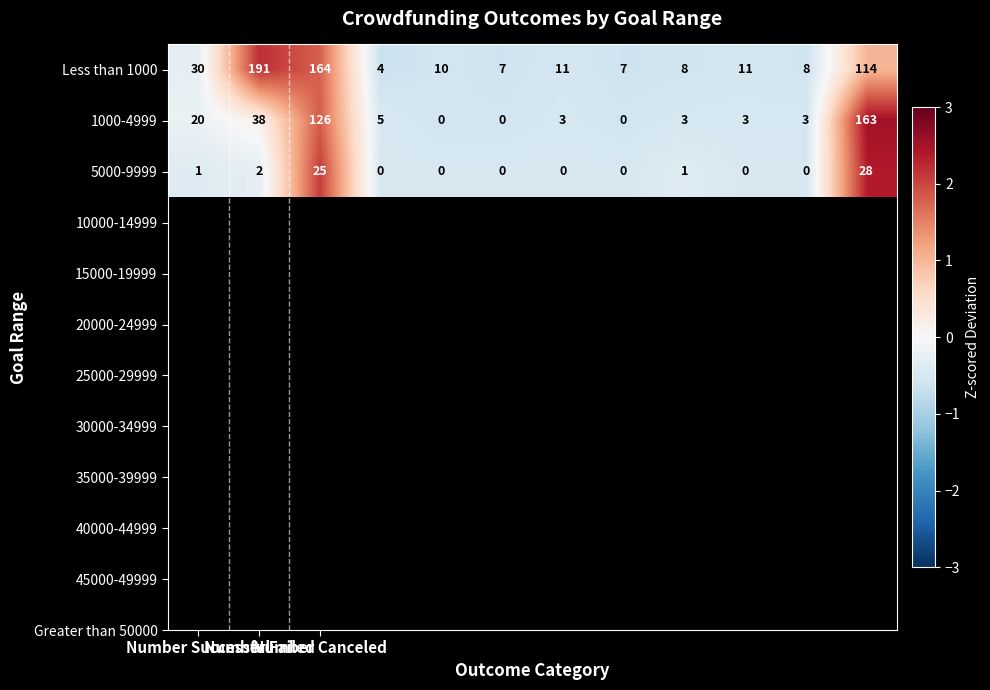

What is the highest value of the 1000-4999 series?

163